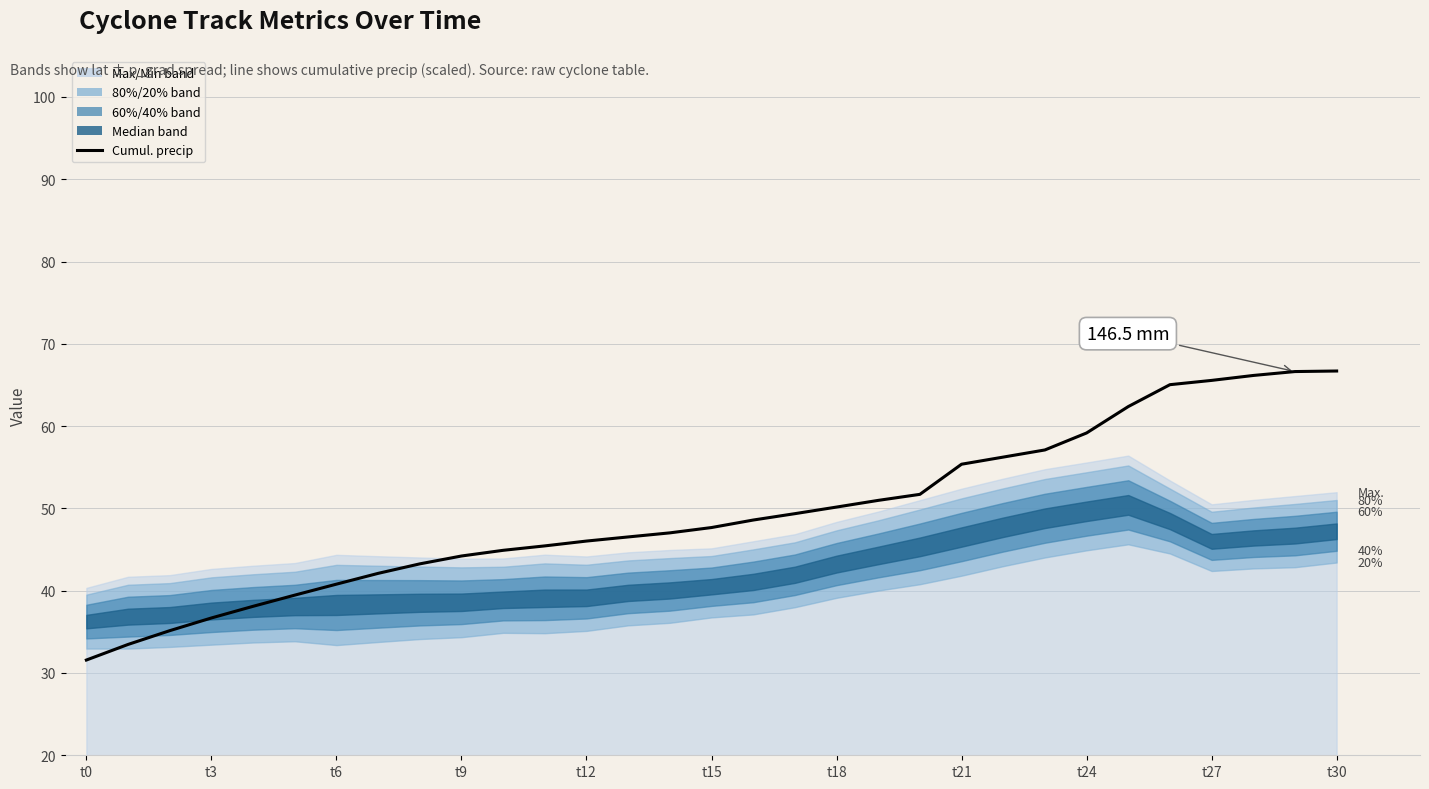

What is the difference between the maximum and minimum values in the Cumul. precip series?

35.1